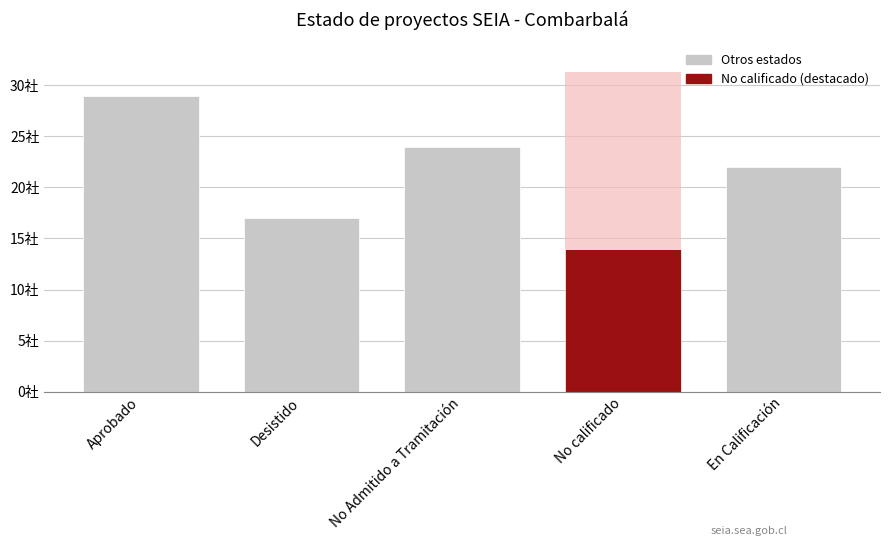

At which category does the chart reach its peak across all series?

Aprobado